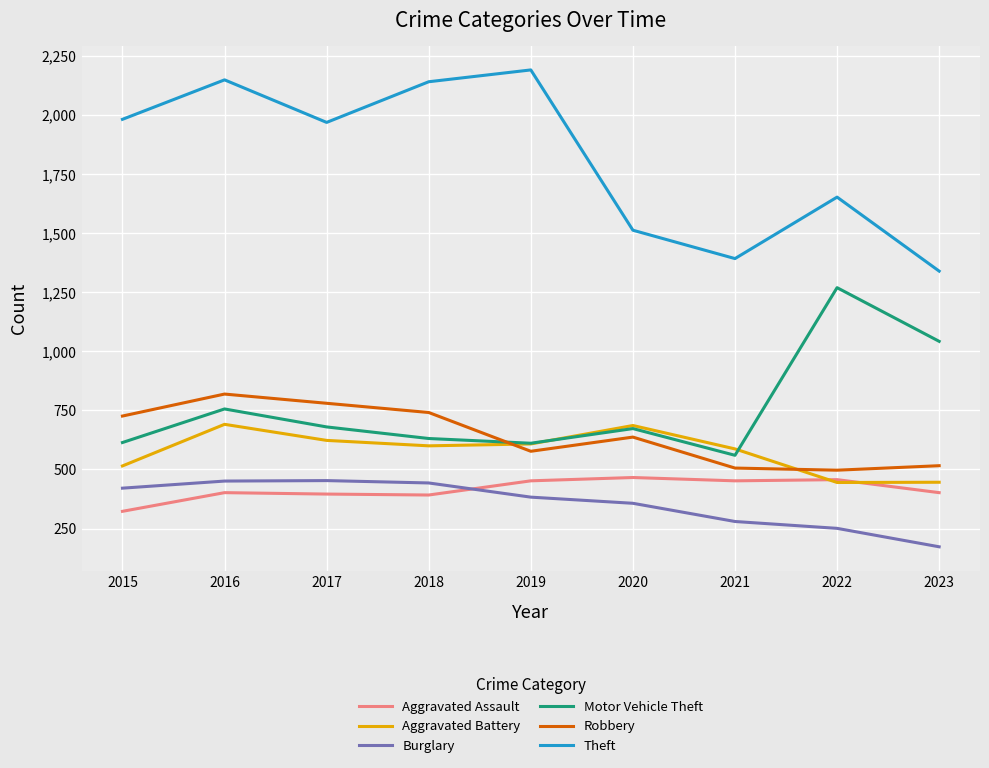

What is the minimum value shown in the chart?

173